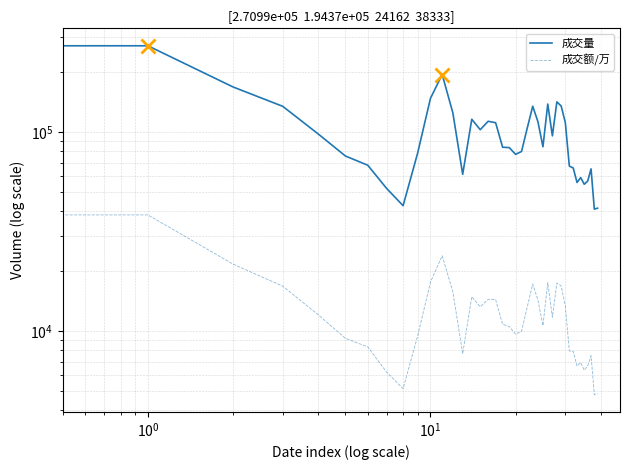

Which label corresponds to the smallest value in the chart?

38